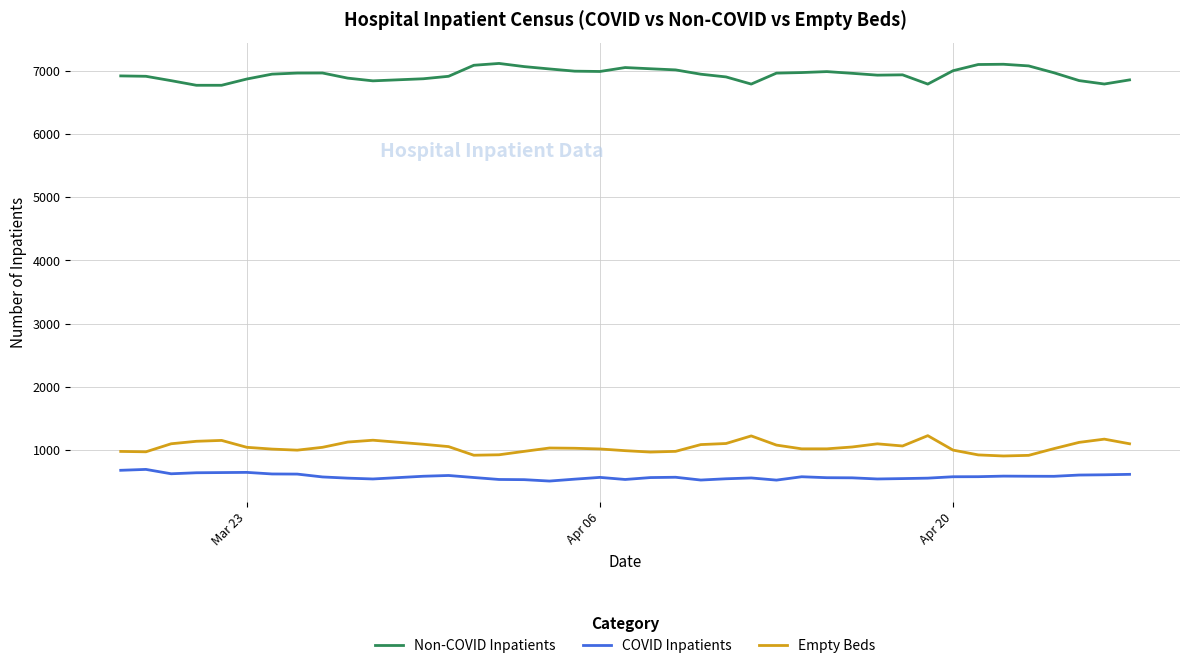

True or false: Non-COVID Inpatients and COVID Inpatients intersect in this chart.

False